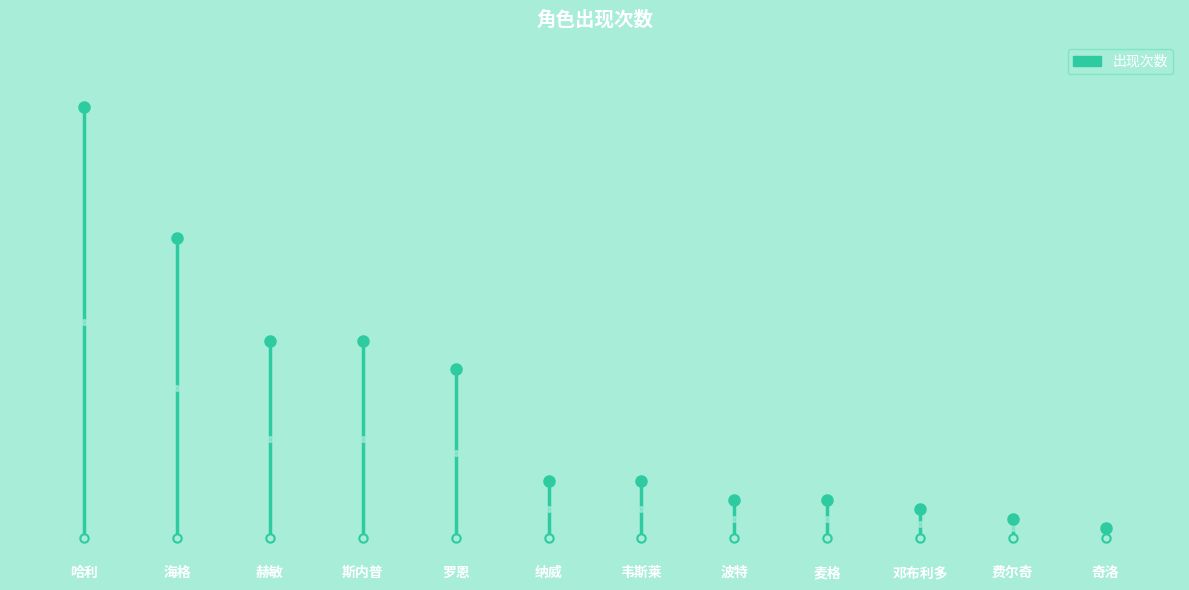

List the labels in order of value, smallest first.

奇洛, 费尔奇, 邓布利多, 波特, 麦格, 纳威, 韦斯莱, 罗恩, 赫敏, 斯内普, 海格, 哈利